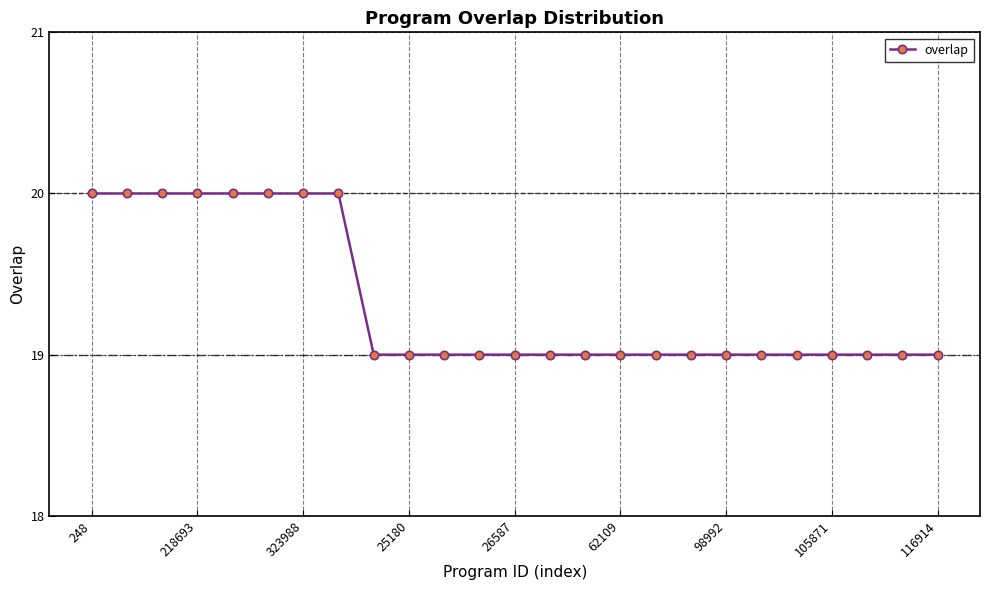

What is the minimum value shown in the chart?

19